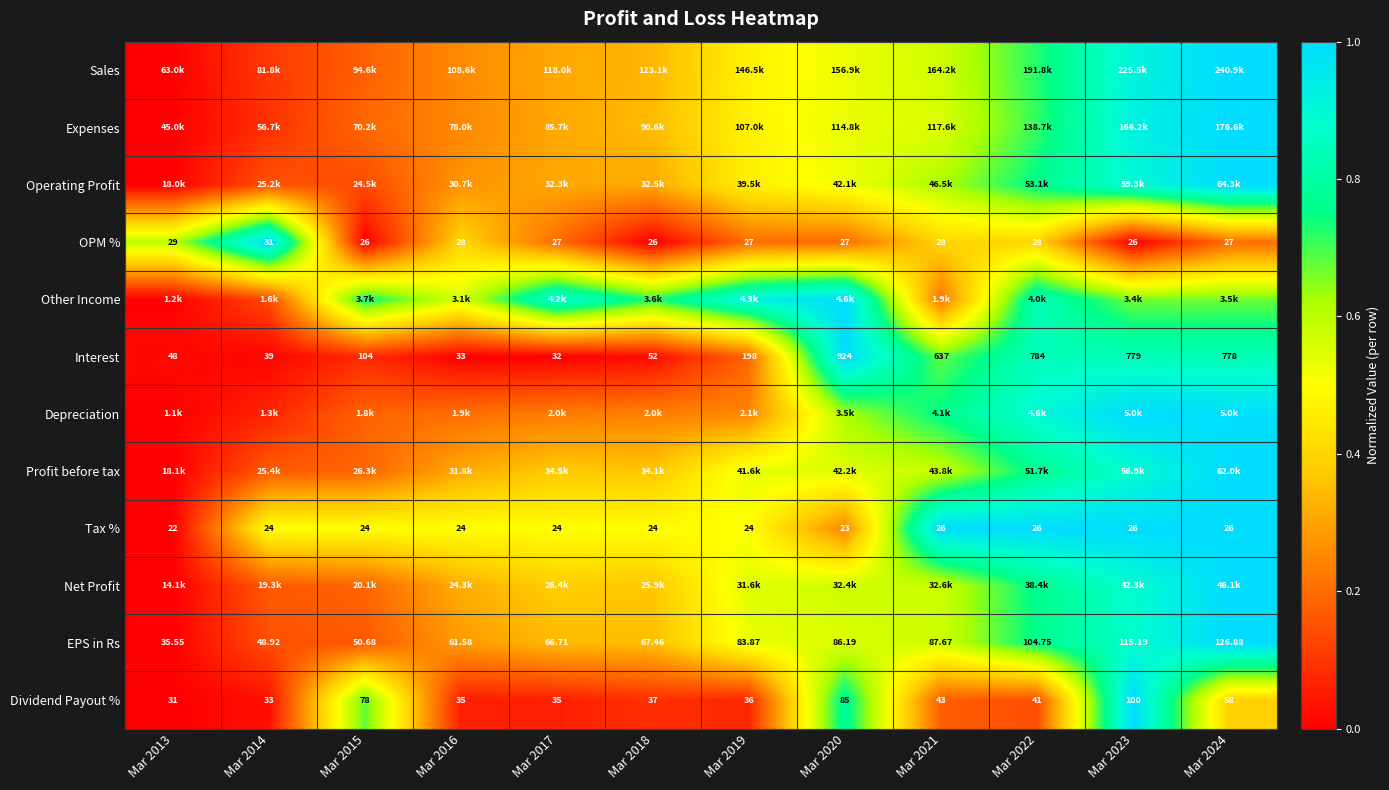

What is the total value across all series at Mar 2019?

5.1